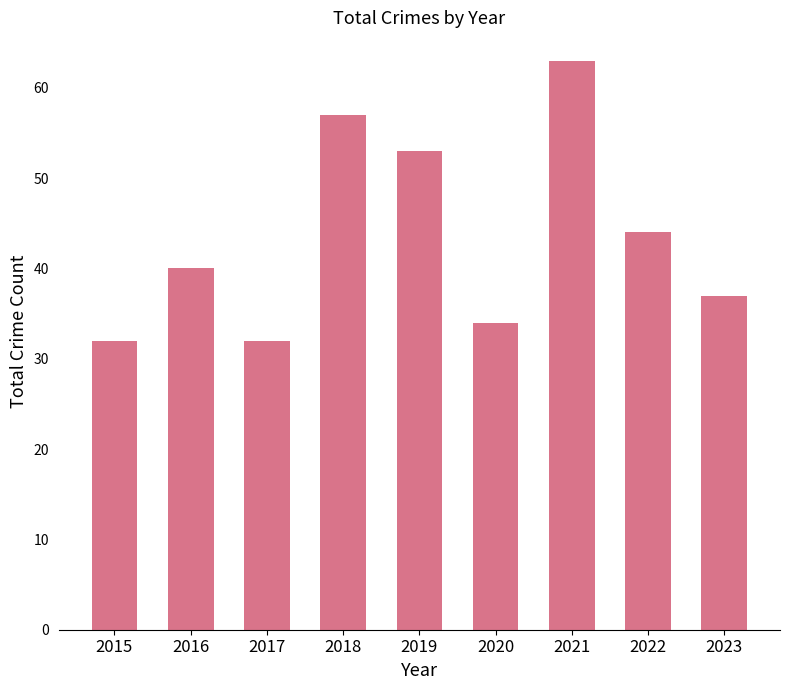

What is the difference between the maximum and minimum values?

31